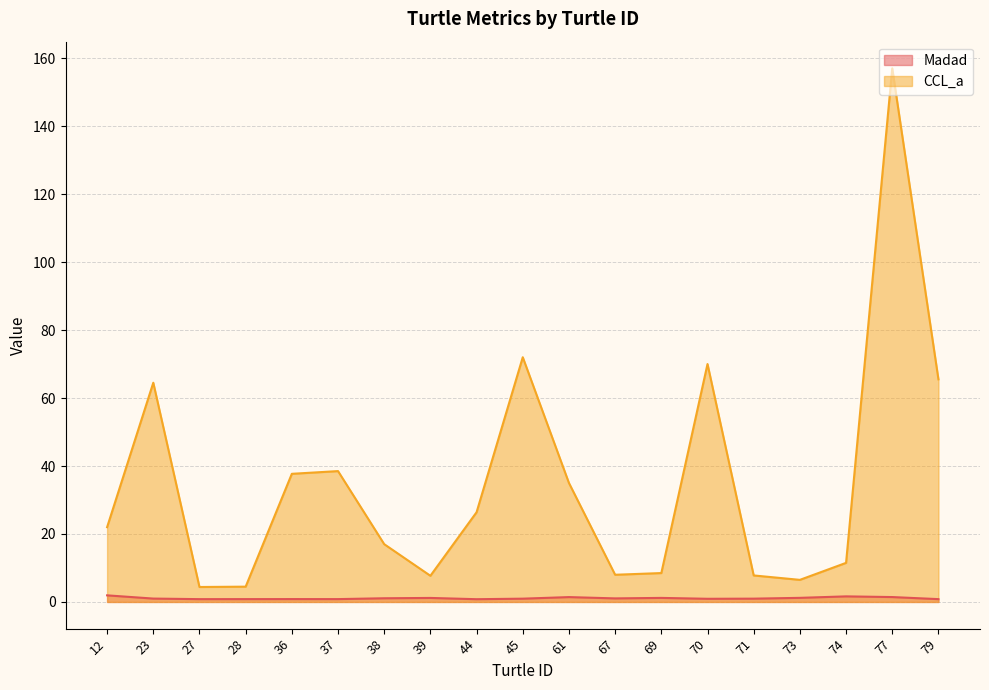

Which label corresponds to the smallest value in the chart?

44